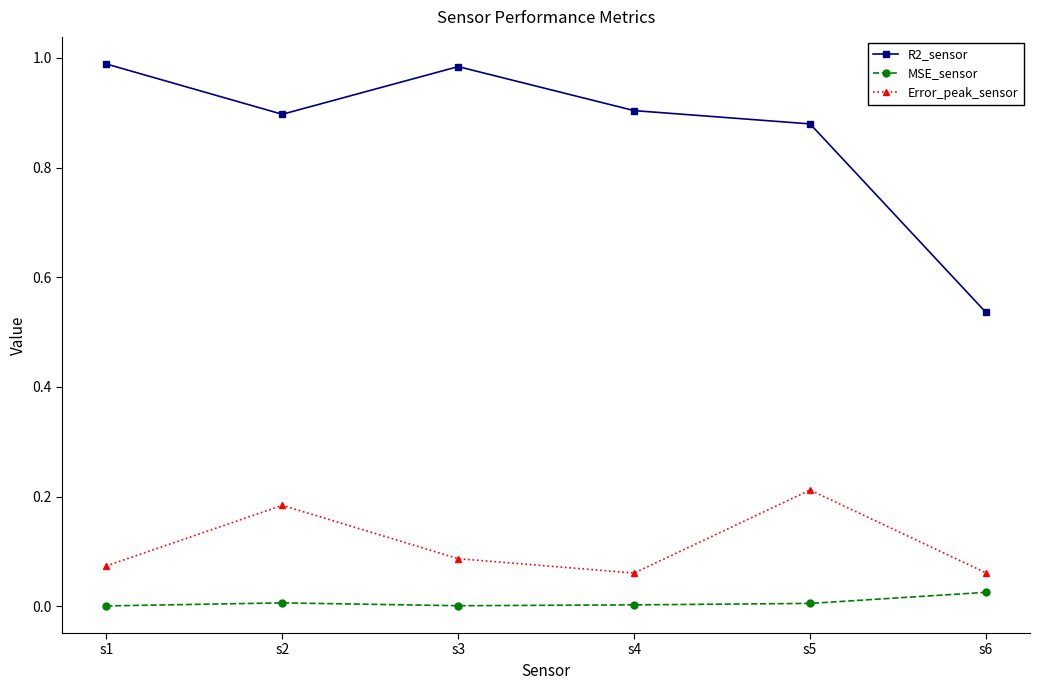

The value of R2_sensor at s4 is 0.2. True or false?

False